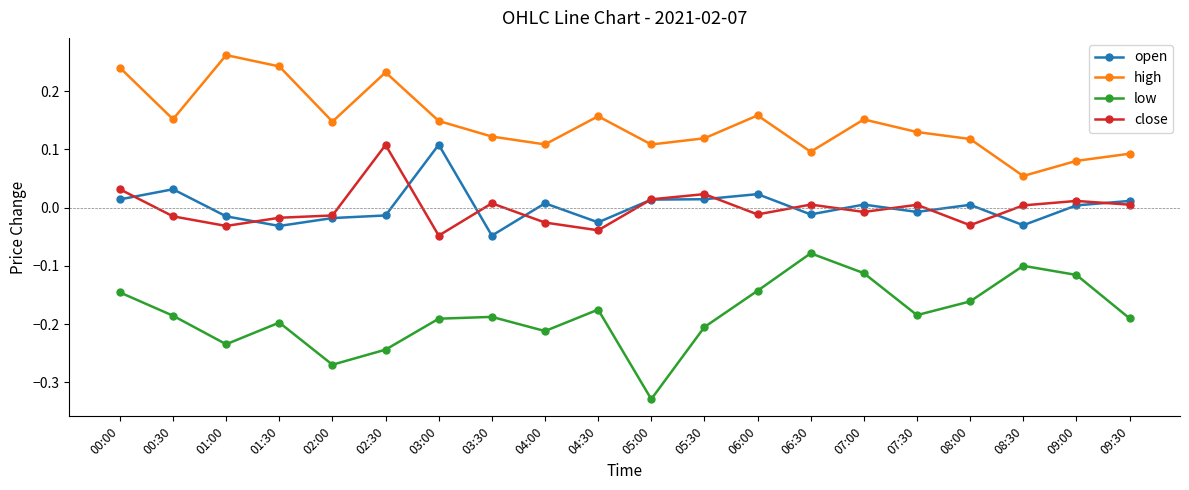

Which category has the highest value across all series?

01:00